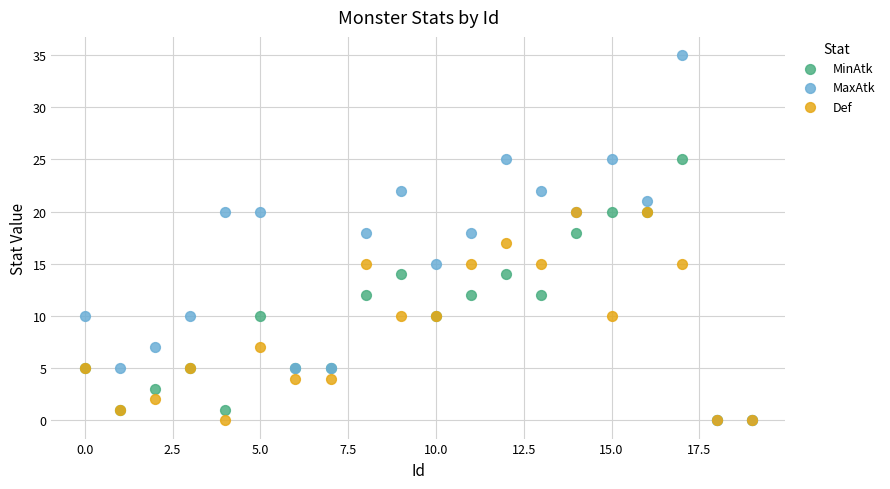

What are all the series names shown in the legend?

MinAtk, MaxAtk, Def